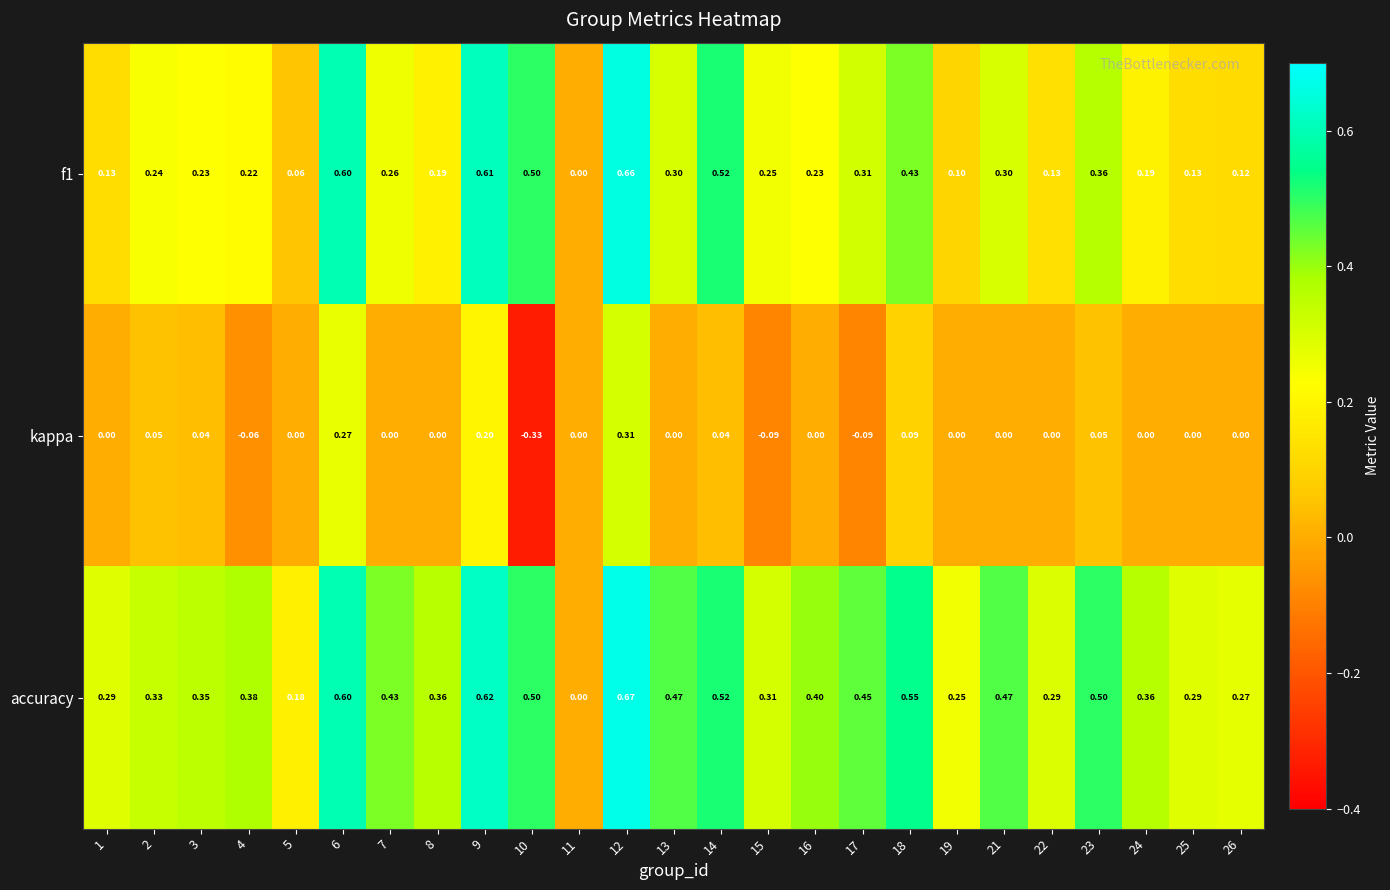

Which series has the largest range (max minus min)?

accuracy